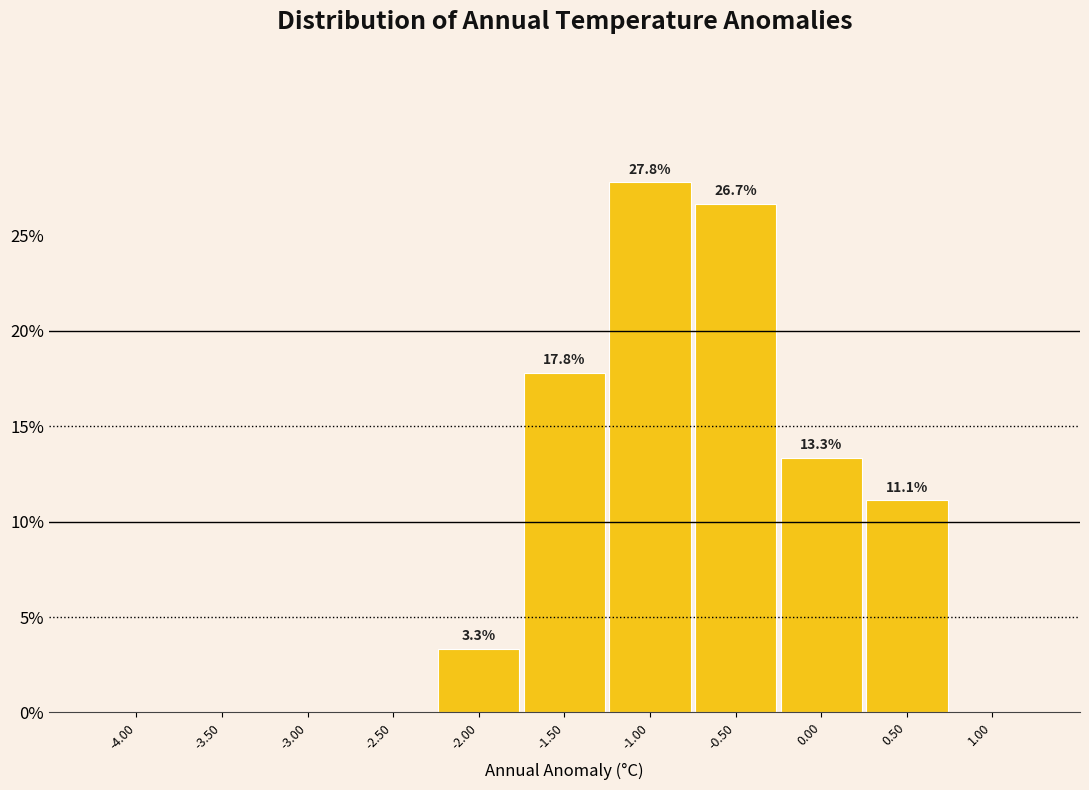

Over which range of the x-axis is the bar tallest?

-1.25 to -0.75